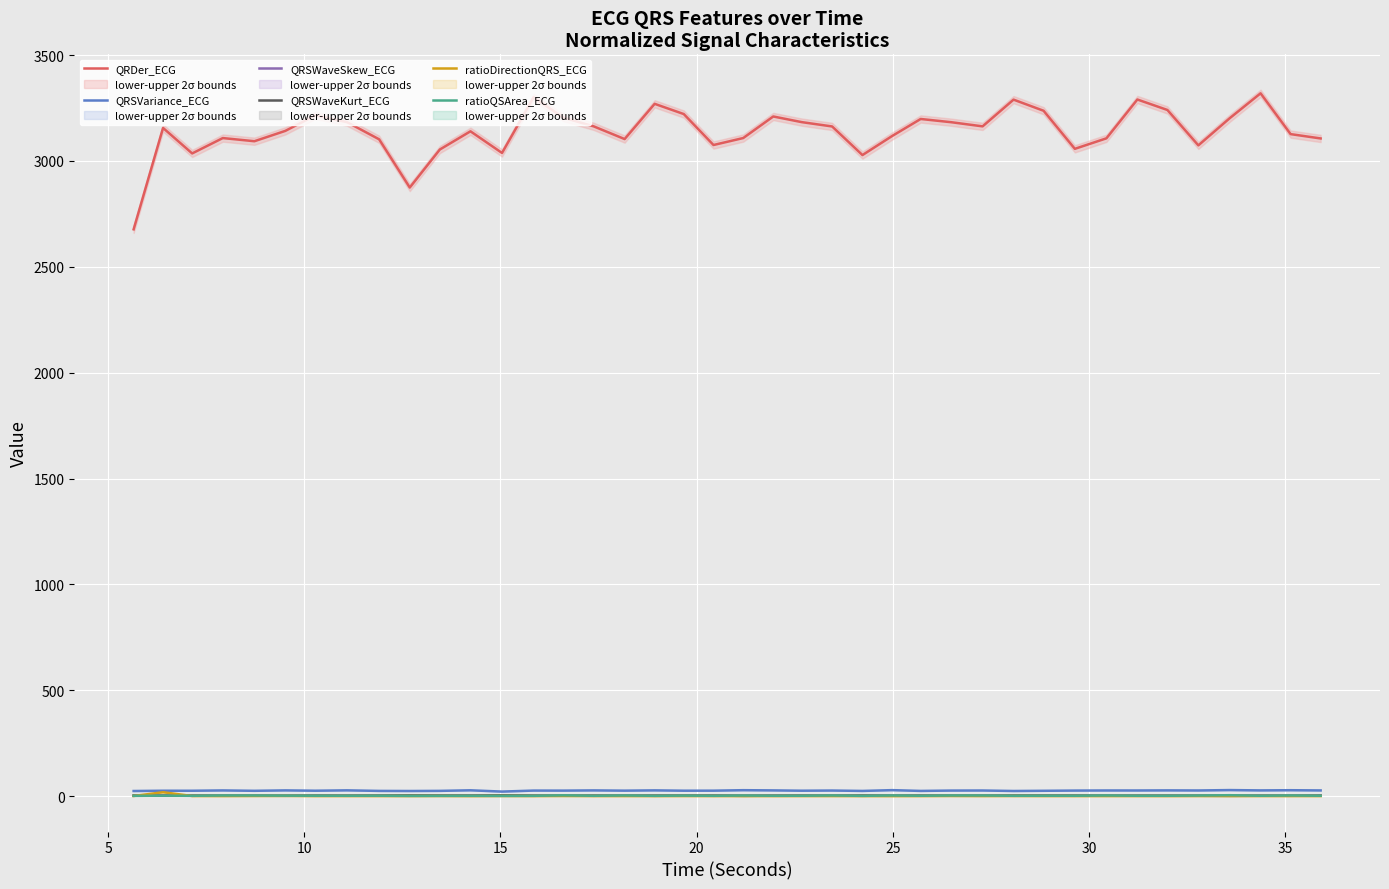

True or false: QRSWaveKurt_ECG and QRDer_ECG cross at least once.

False